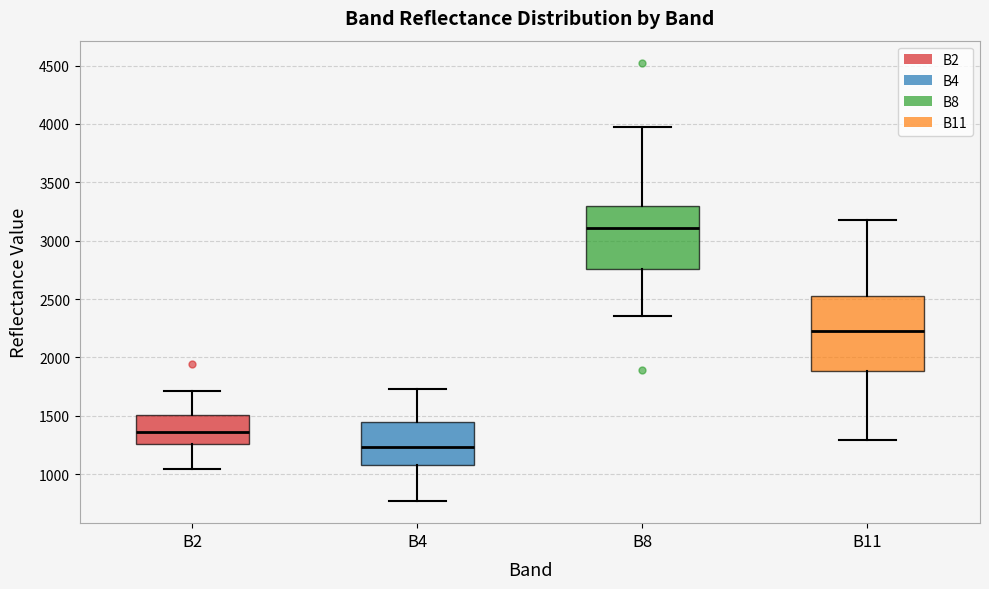

Where does the upper whisker of the box for B11 end on the y-axis? The values are not printed on the chart, so give them approximately, as read against the axis.

3150